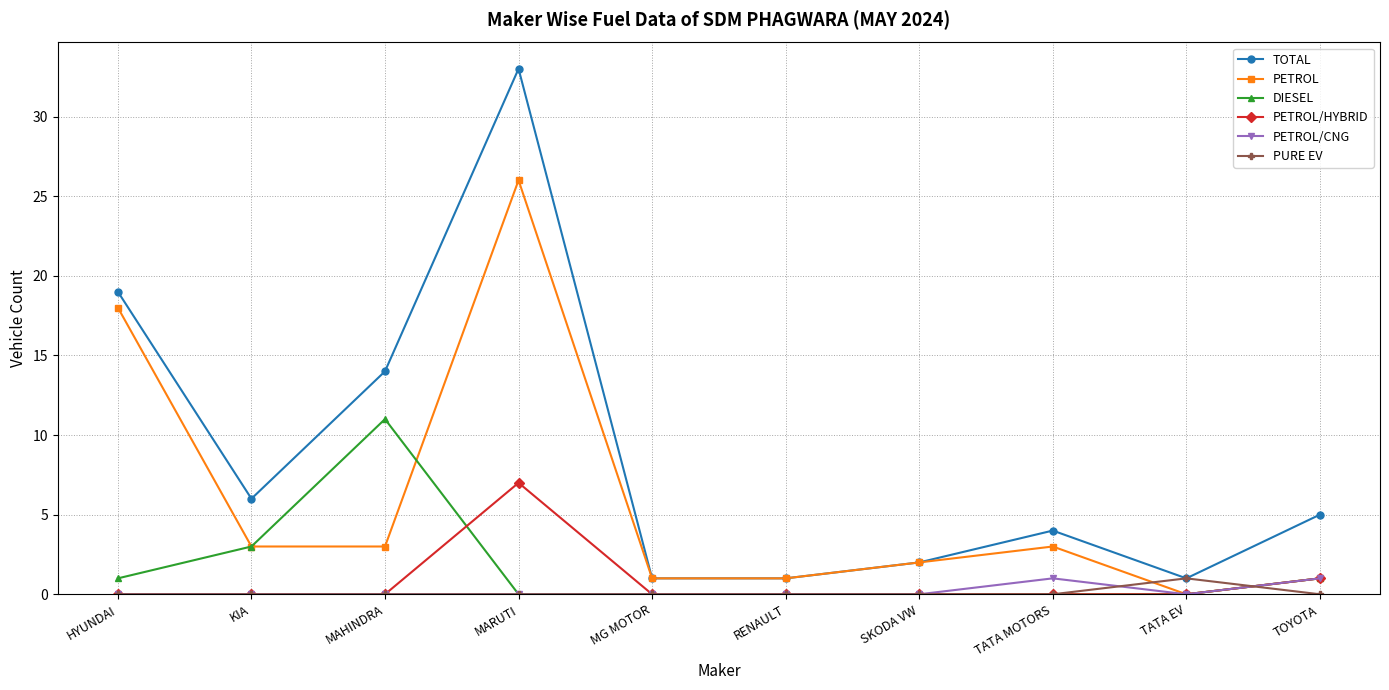

What is the label of the 8th point from the left?

TATA MOTORS